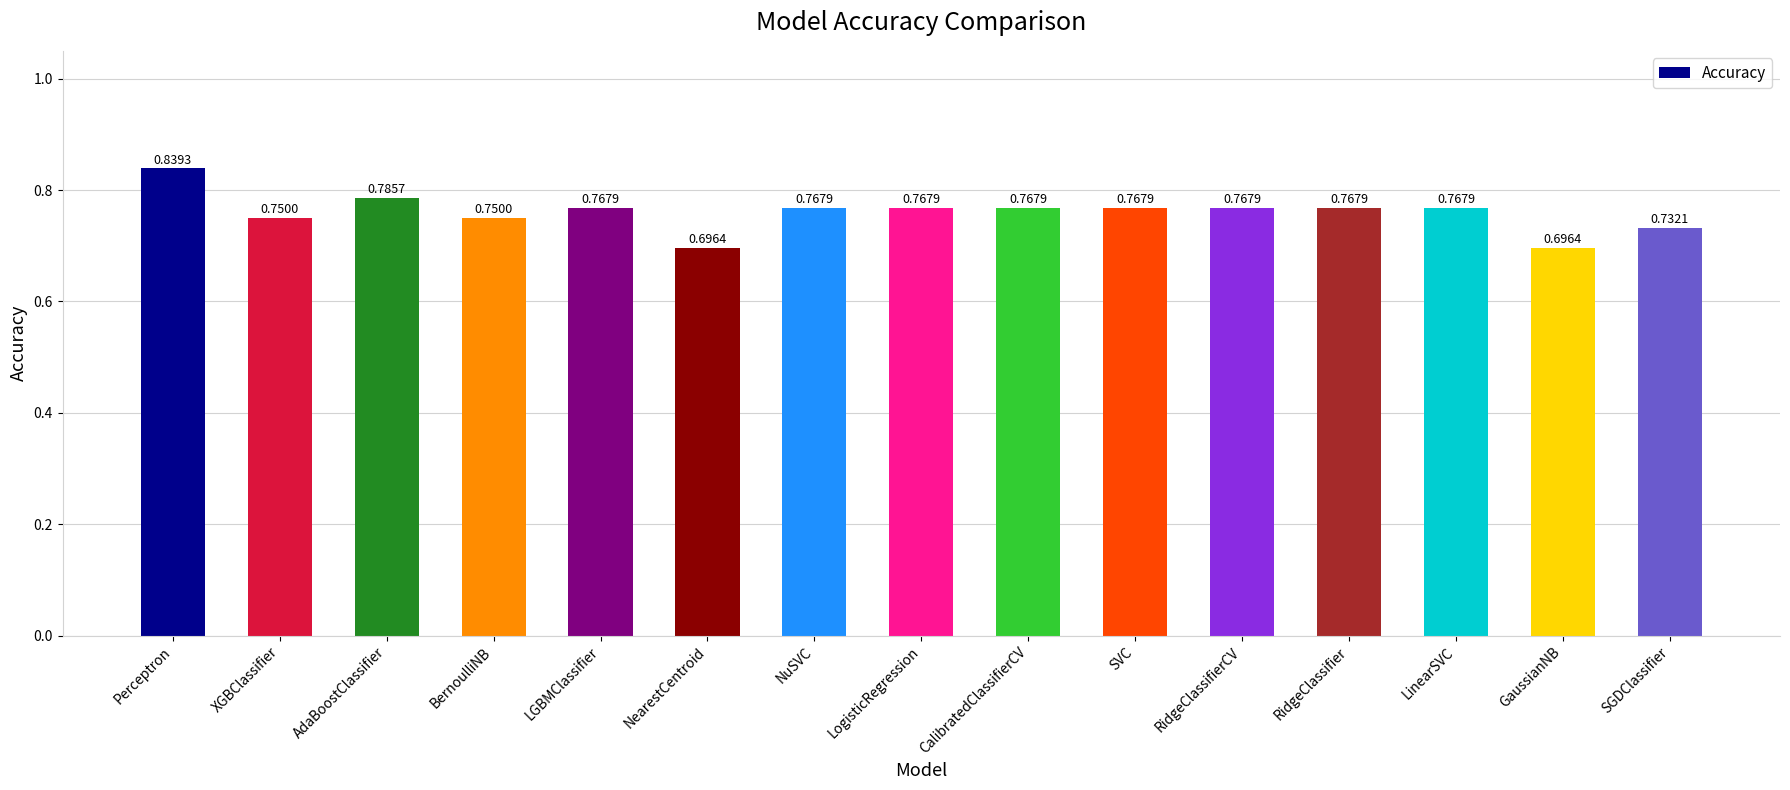

The value at RidgeClassifier is 0.2. True or false?

False